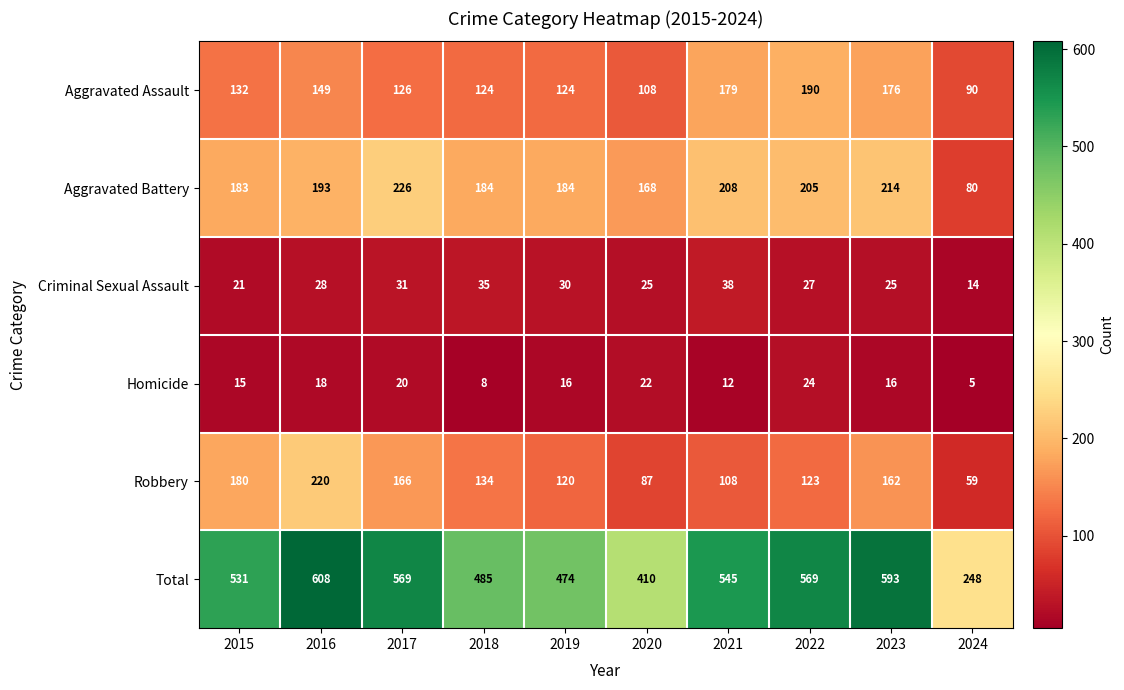

Where is Aggravated Assault nearest to the value 140?

2015